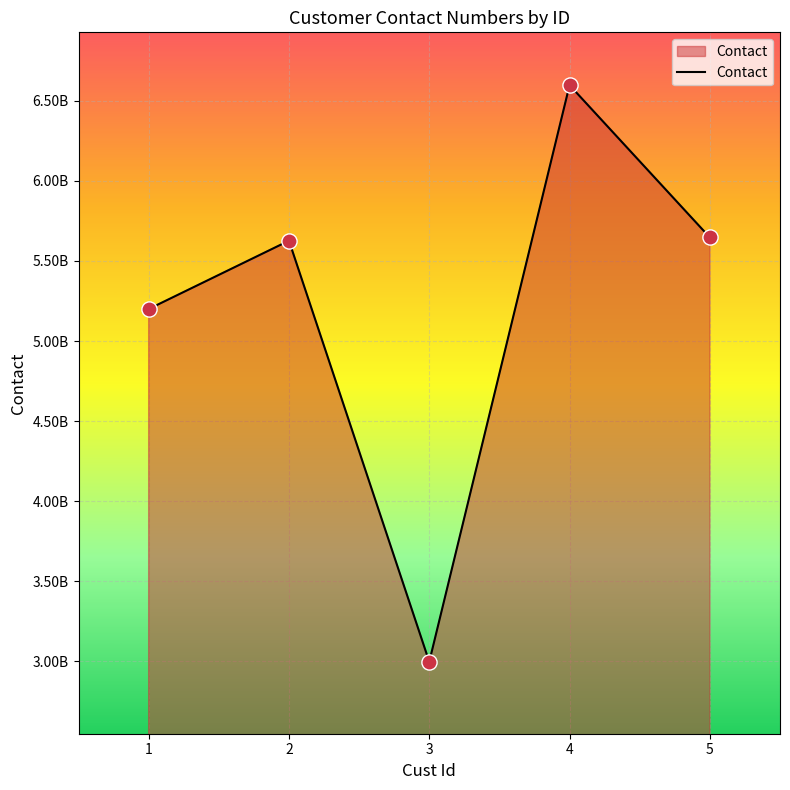

What is the change in value from 1 to 3?

-2203351400